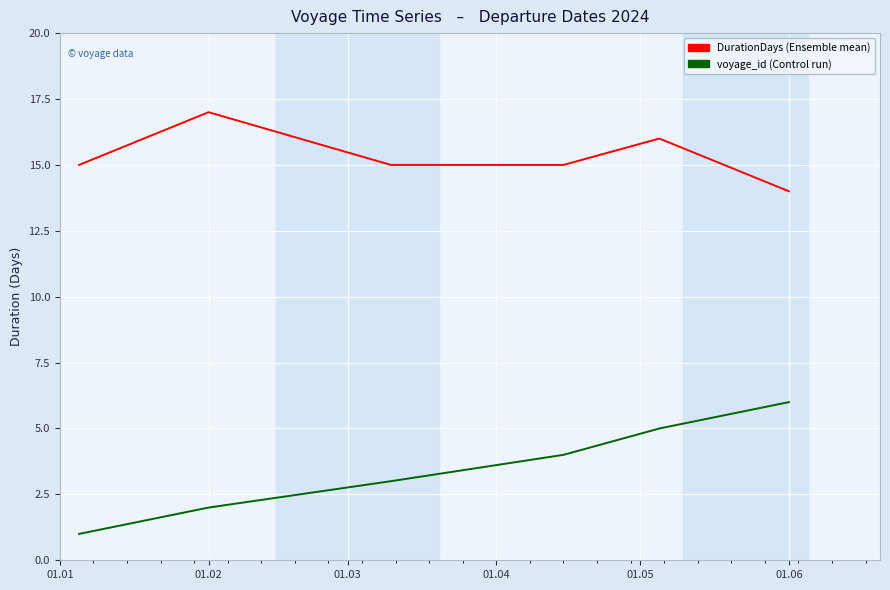

What is the maximum value shown in the chart?

17